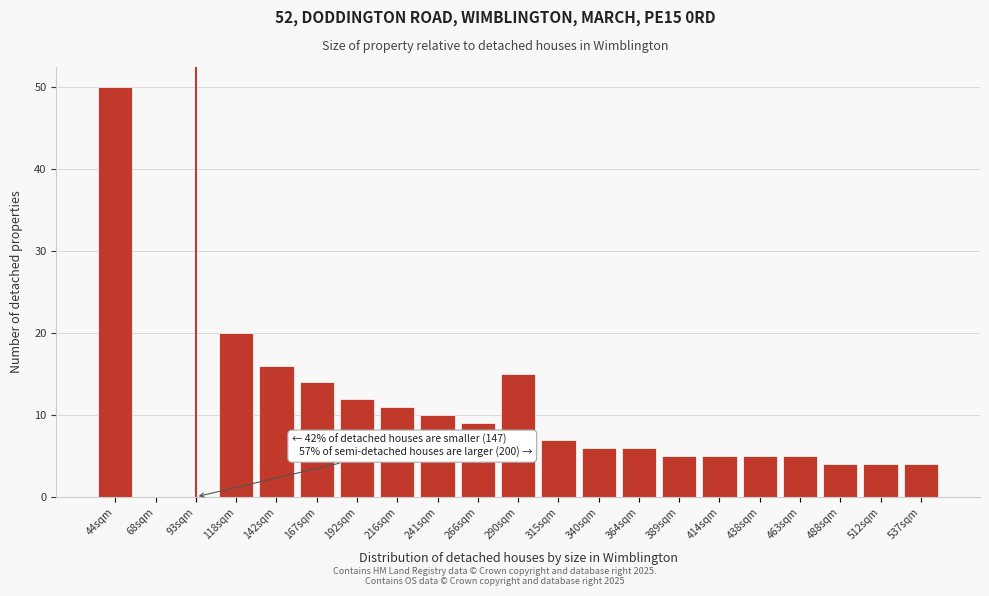

Reading right to left, extract all data points from this chart.

537sqm=4	512sqm=4	488sqm=4	463sqm=5	438sqm=5	414sqm=5	389sqm=5	364sqm=6	340sqm=6	315sqm=7	290sqm=15	266sqm=9	241sqm=10	216sqm=11	192sqm=12	167sqm=14	142sqm=16	118sqm=20	93sqm=0	68sqm=0	44sqm=50